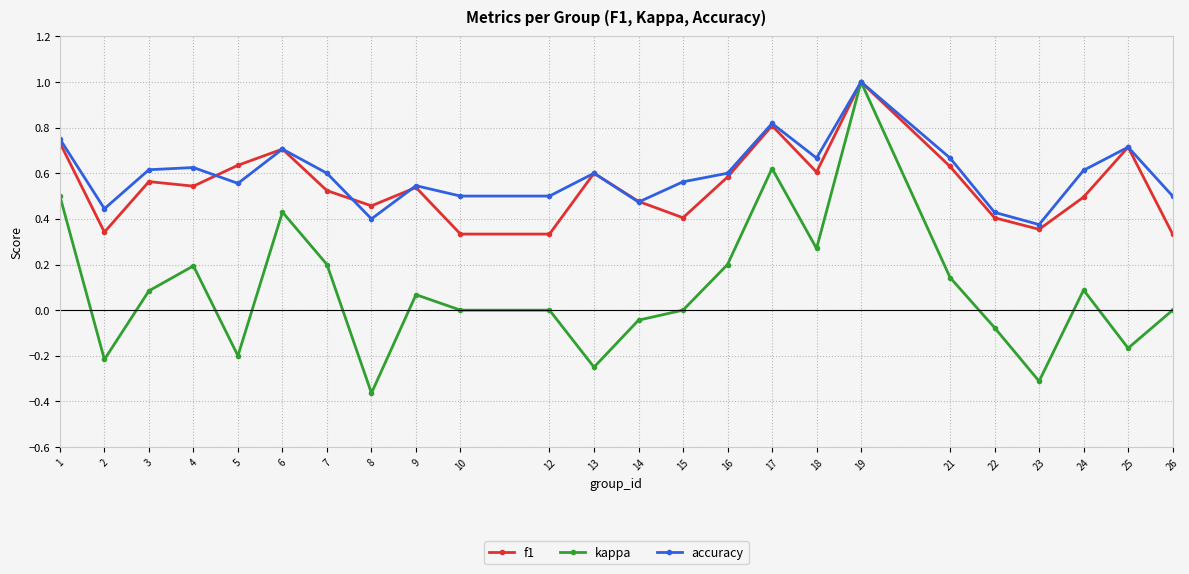

The accuracy series shows 0.6 at 3. True or false?

True